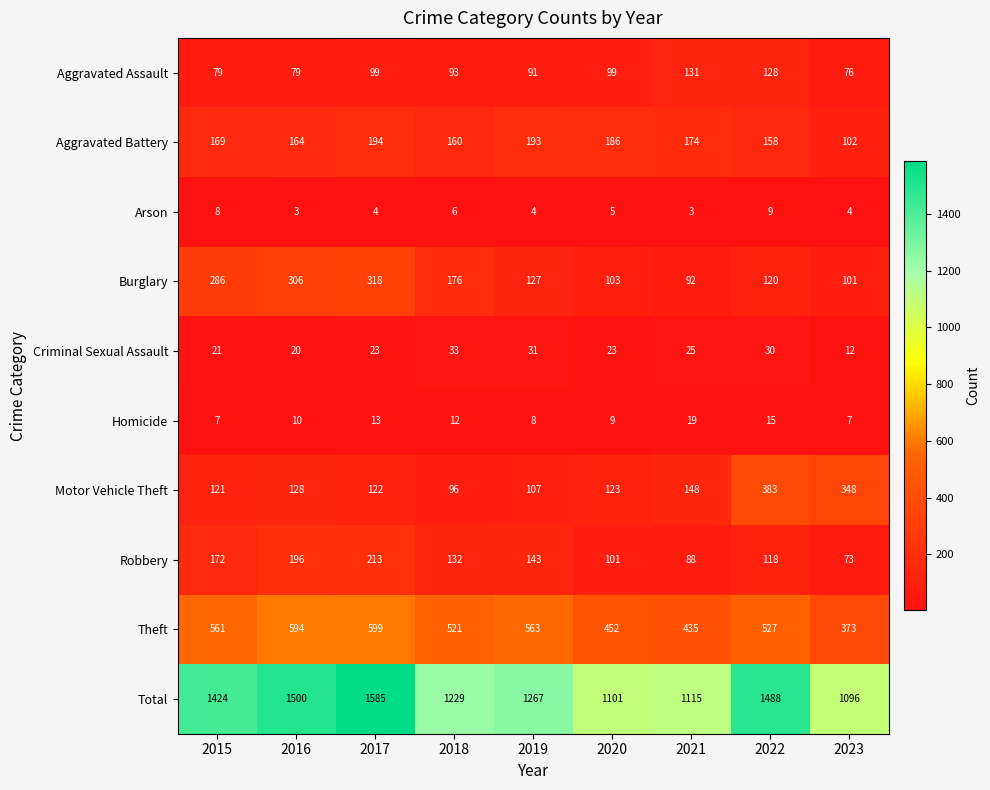

Where is Burglary nearest to the value 205?

2018